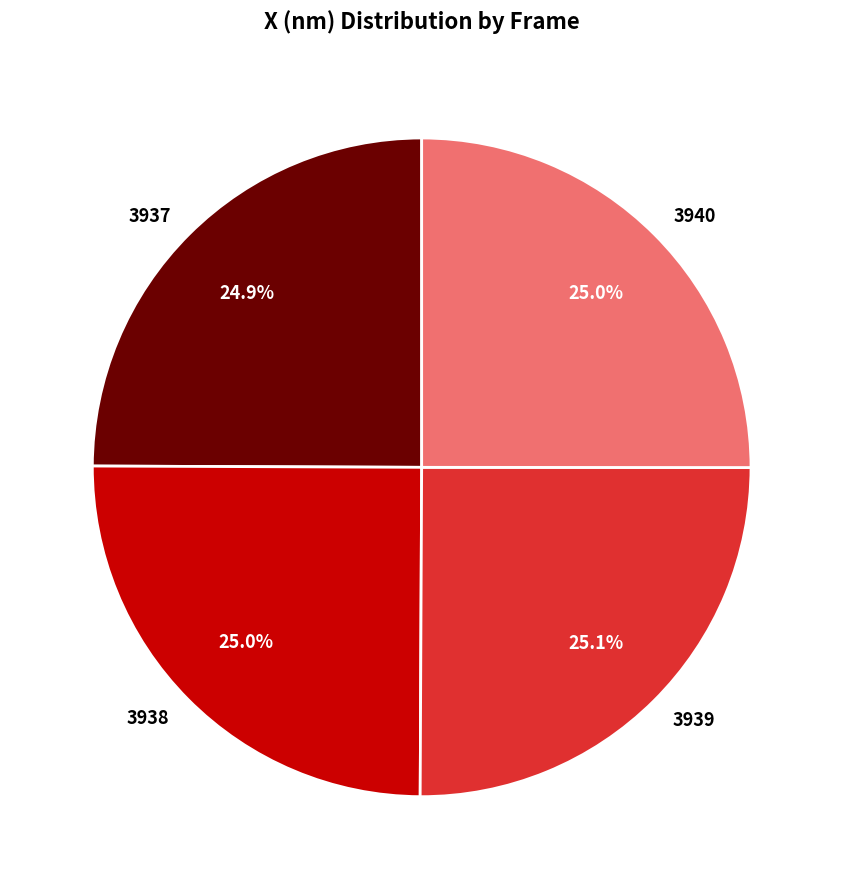

What is the ratio of the value at 3937 to the value at 3938?

1.0